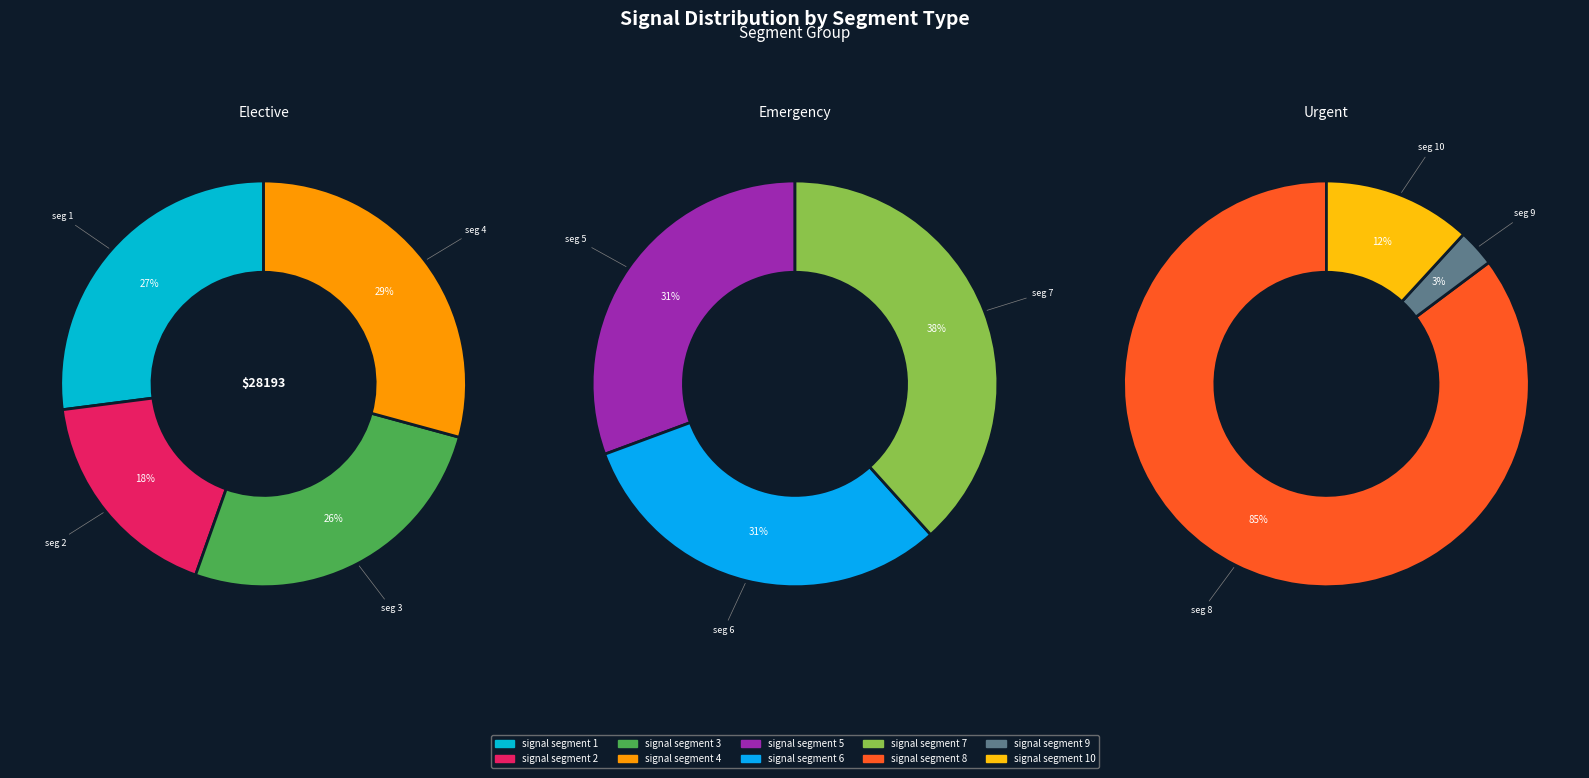

How many segments does this pie chart have?

10